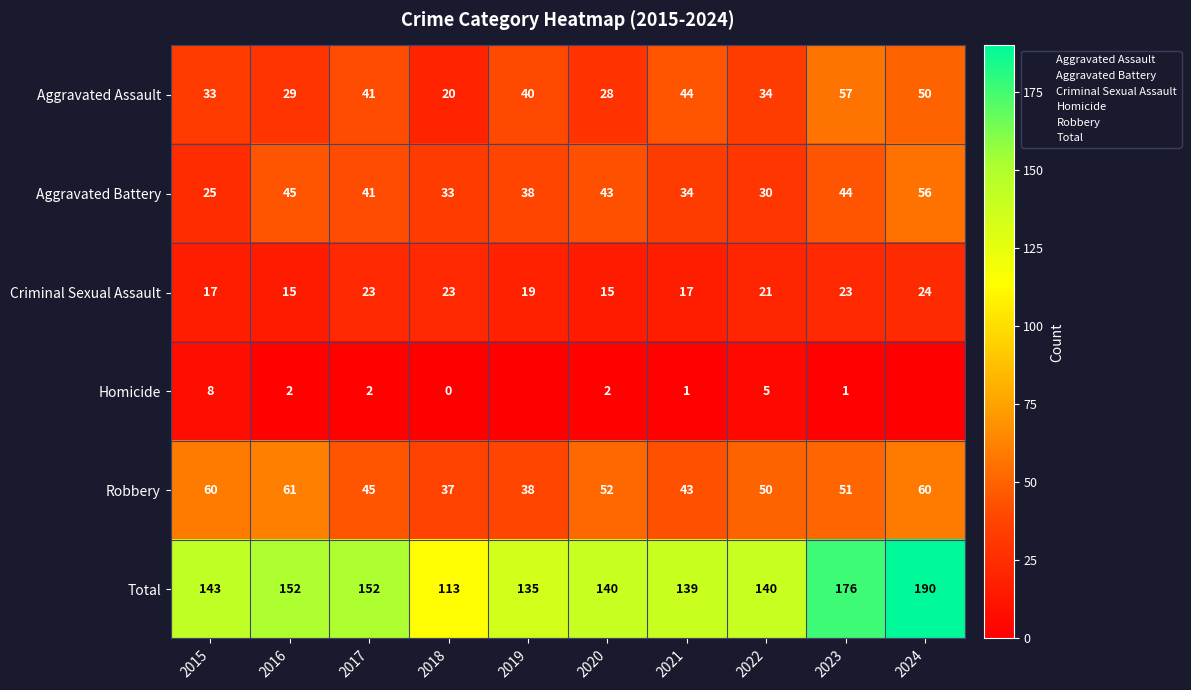

What is the difference between the maximum and second lowest values in the Total series?

55